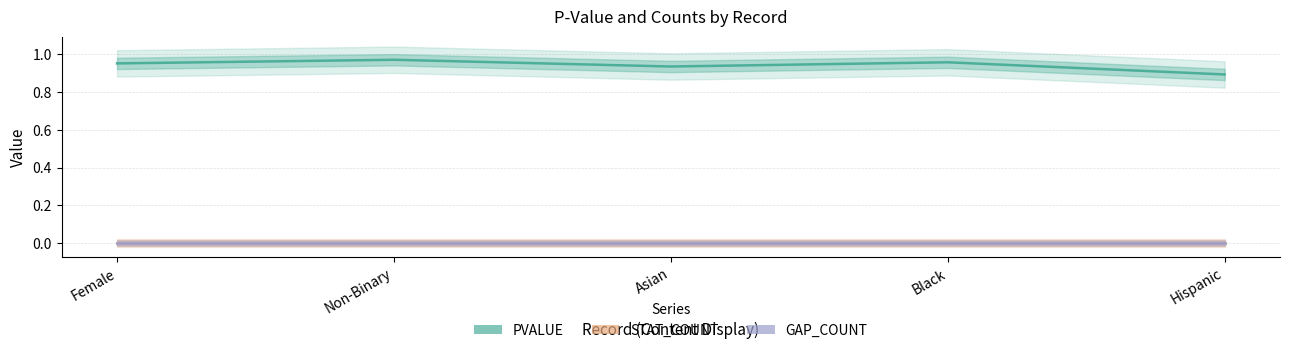

Count the PVALUE values in the range 0 to 1.

5